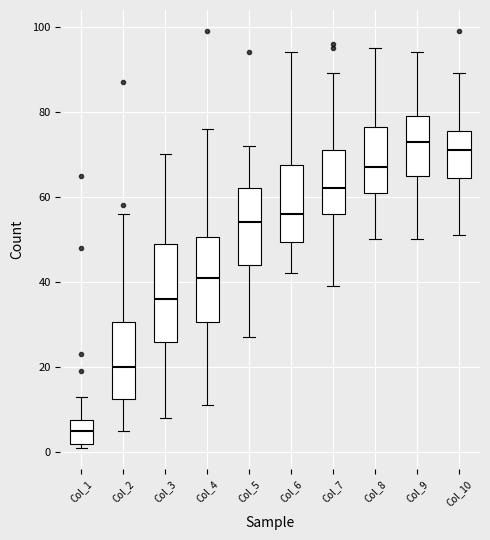

Reading left to right, transcribe this box plot: for each box, give where its median line is, the range the box spans, and where its two whiskers end, as read against the y-axis. The values are not printed on the chart, so give them approximately, as read against the axis.

Col_1: median 6, box 2 to 8, whiskers 2 (just below the box's lower edge) to 14
Col_2: median 20, box 12 to 30, whiskers 6 to 56
Col_3: median 36, box 26 to 50, whiskers 8 to 70
Col_4: median 42, box 30 to 50, whiskers 12 to 76
Col_5: median 54, box 44 to 62, whiskers 28 to 72
Col_6: median 56, box 50 to 68, whiskers 42 to 94
Col_7: median 62, box 56 to 72, whiskers 40 to 90
Col_8: median 68, box 62 to 76, whiskers 50 to 96
Col_9: median 74, box 66 to 80, whiskers 50 to 94
Col_10: median 72, box 64 to 76, whiskers 52 to 90